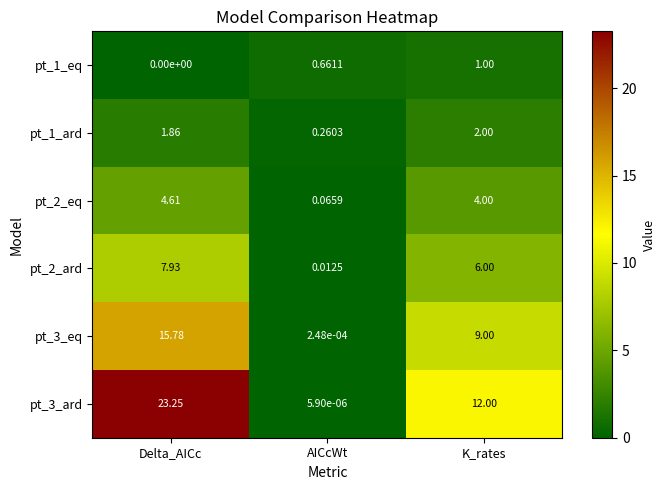

List the labels in order of pt_1_ard value, largest first.

K_rates, Delta_AICc, AICcWt